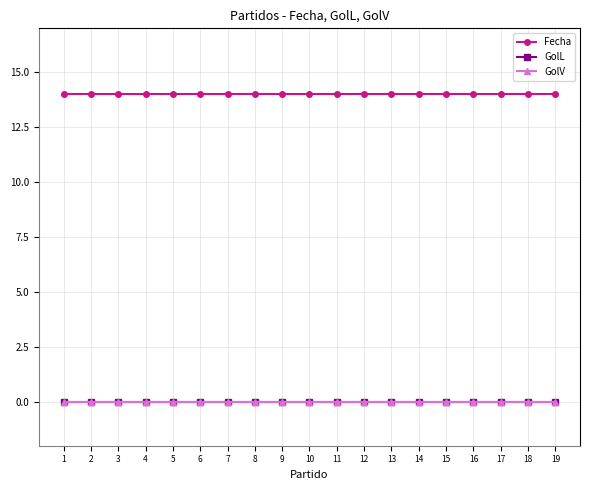

At which label is Fecha closest to 14?

1